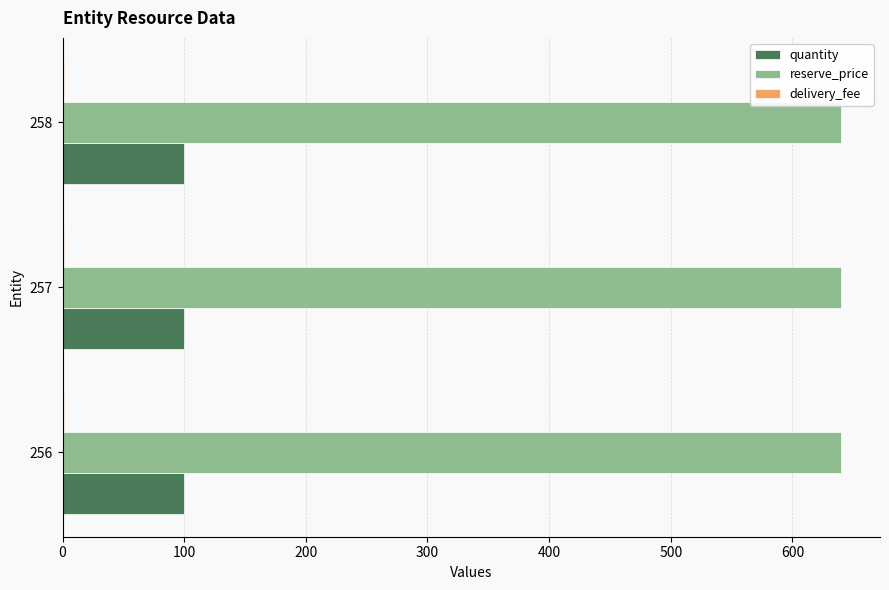

Is it true that reserve_price equals 236 at 257?

False